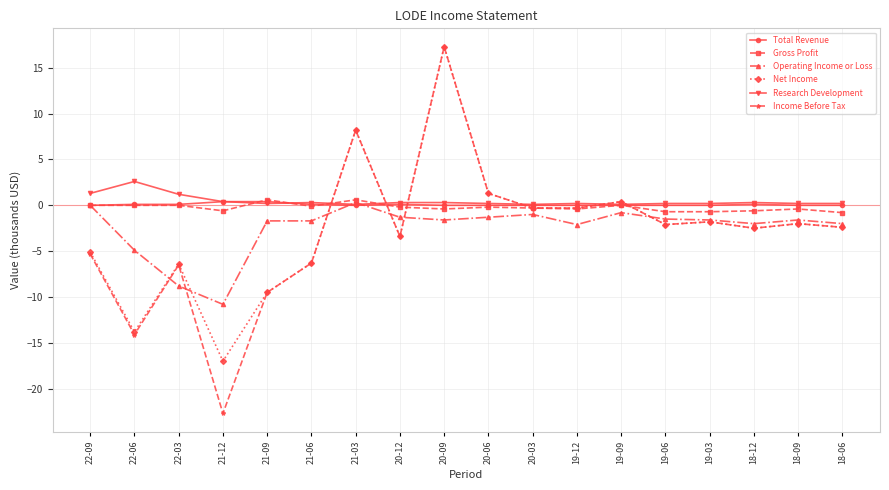

What is the label of the 18th point from the left?

18-06